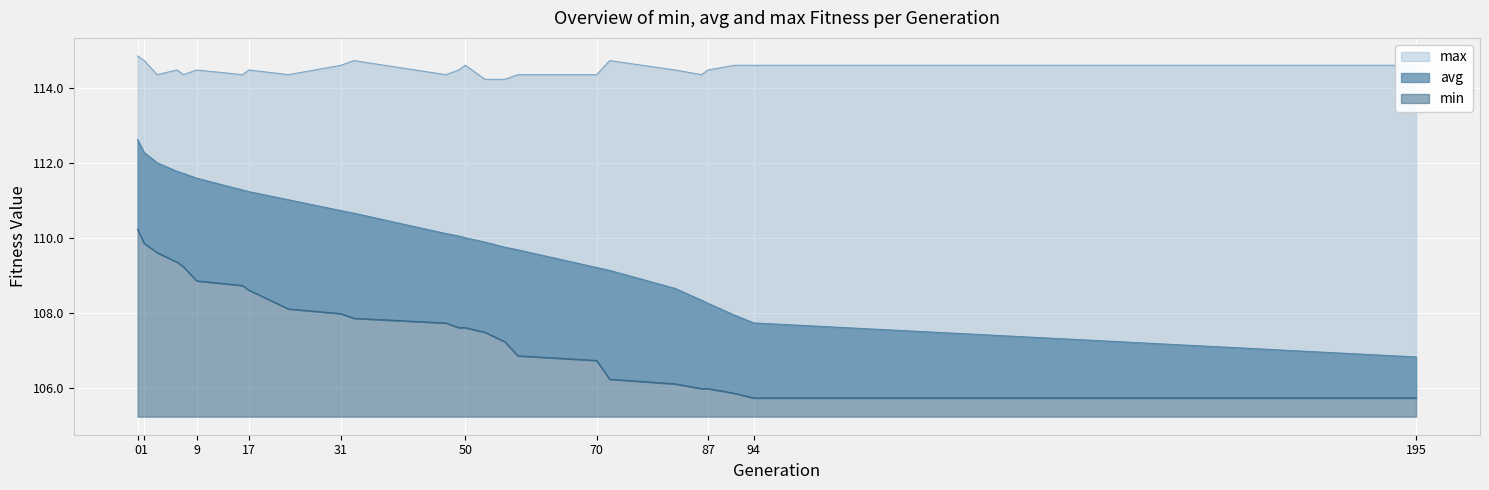

Rank the series by their average value, from lowest to highest.

min, avg, max